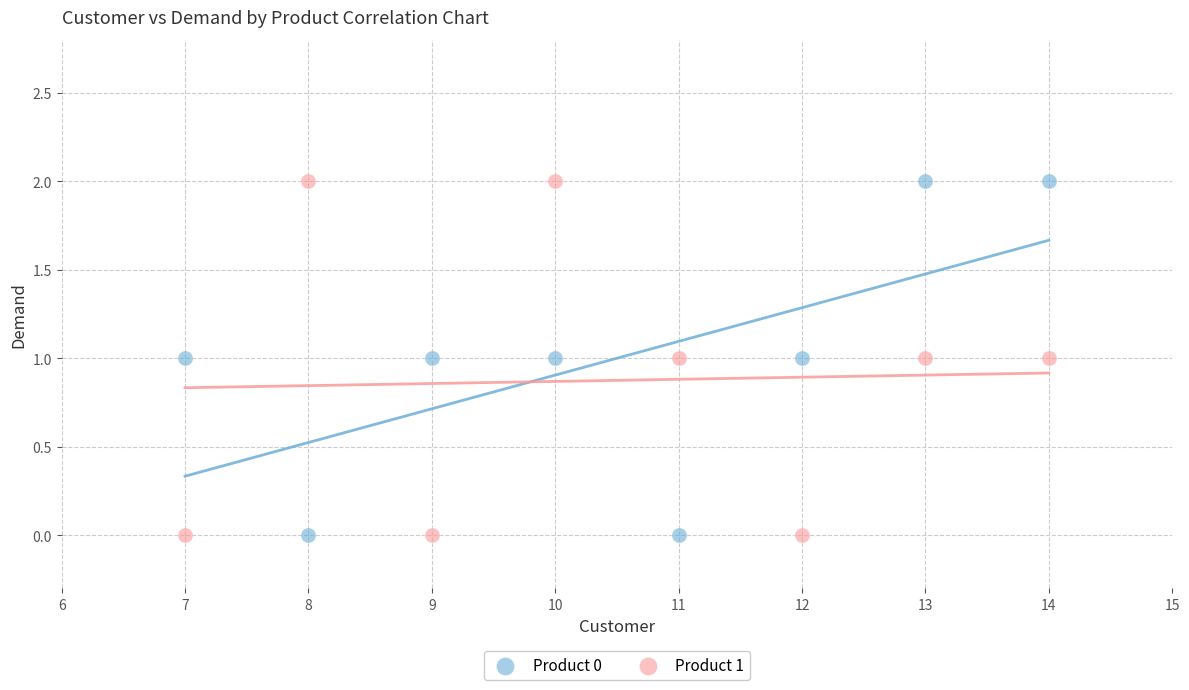

What is the X range (max minus min) for the scatter plot?

7